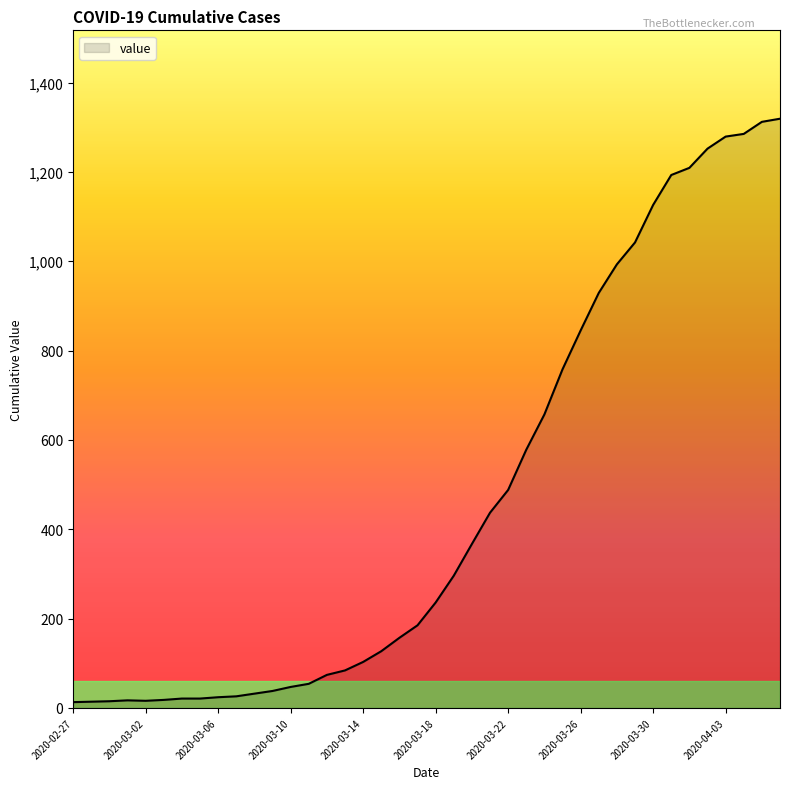

How many distinct data groups are displayed?

1